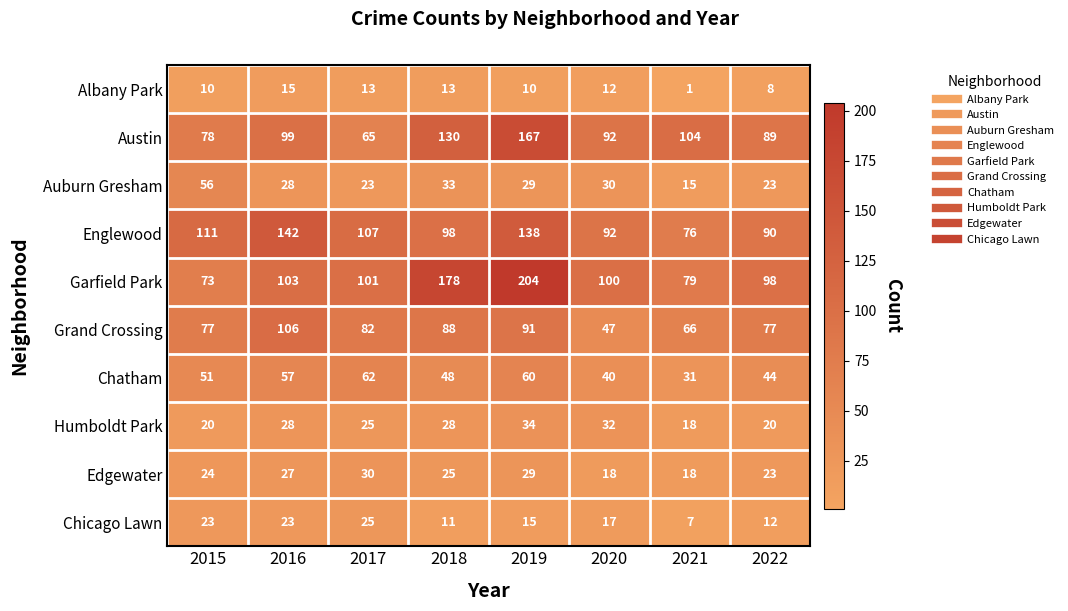

What is the average value of the Chatham series?

49